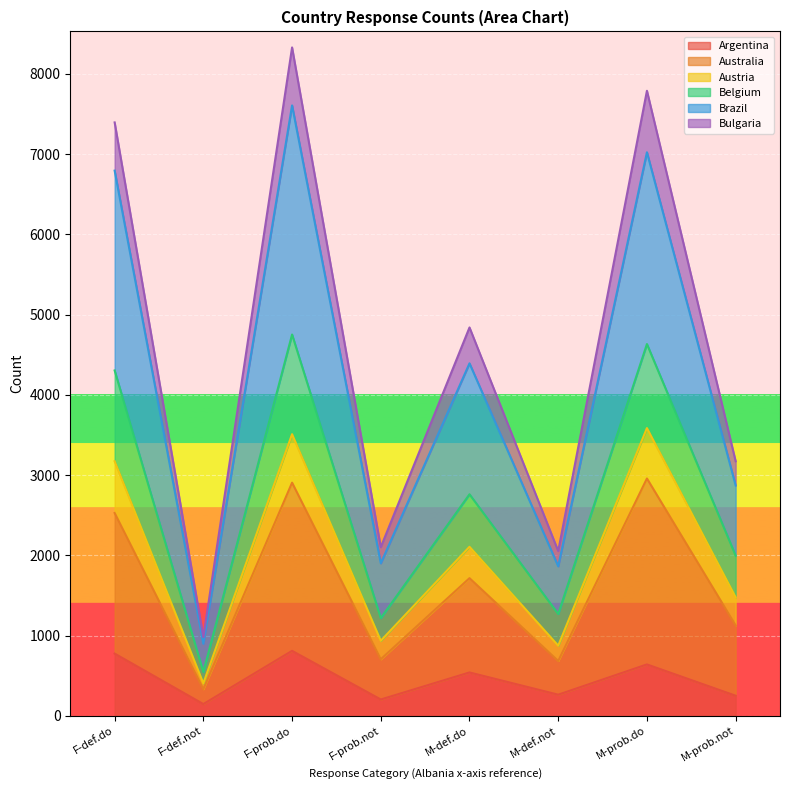

What is the maximum value for Argentina?

809